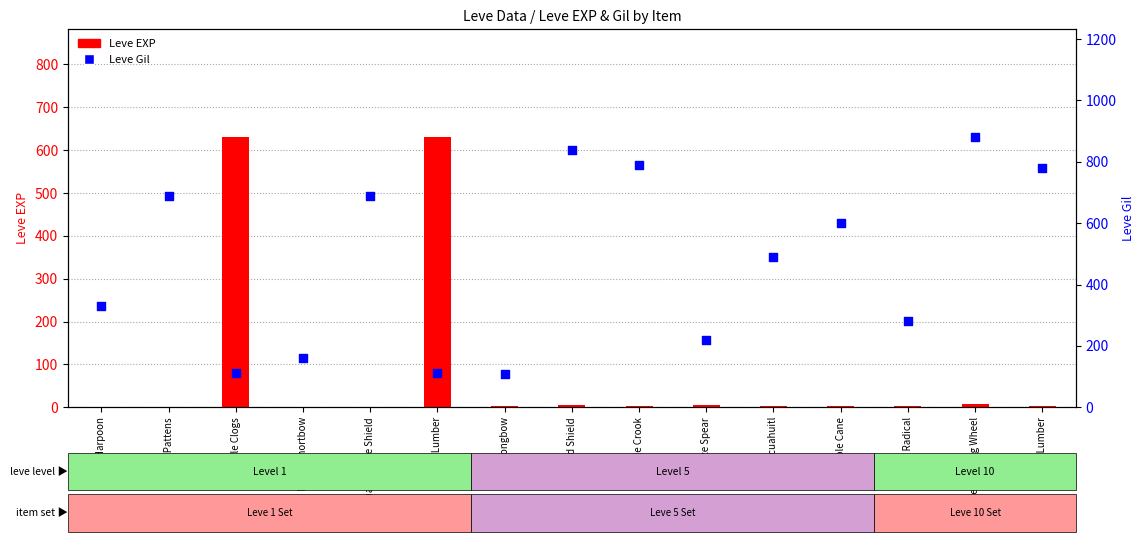

What is the total value across all series at Maple Pattens?

691